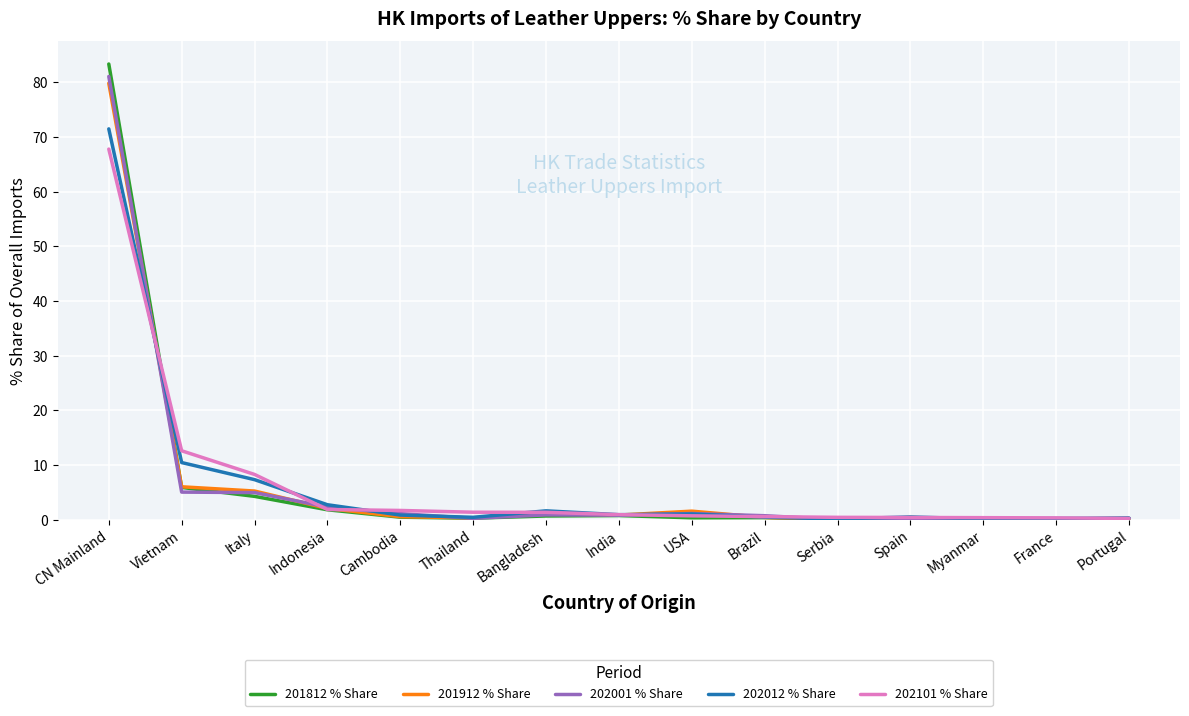

True or false: 201812 % Share has more than 0 points higher than both neighbors.

True